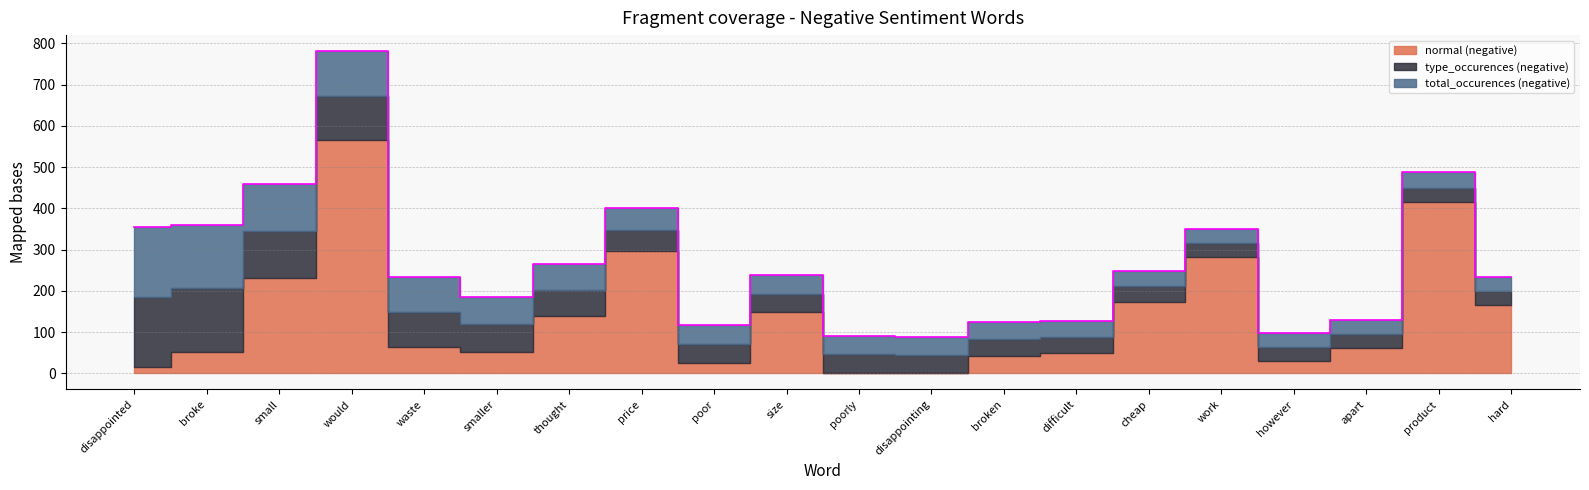

What is the label of the 4th point from the left?

would